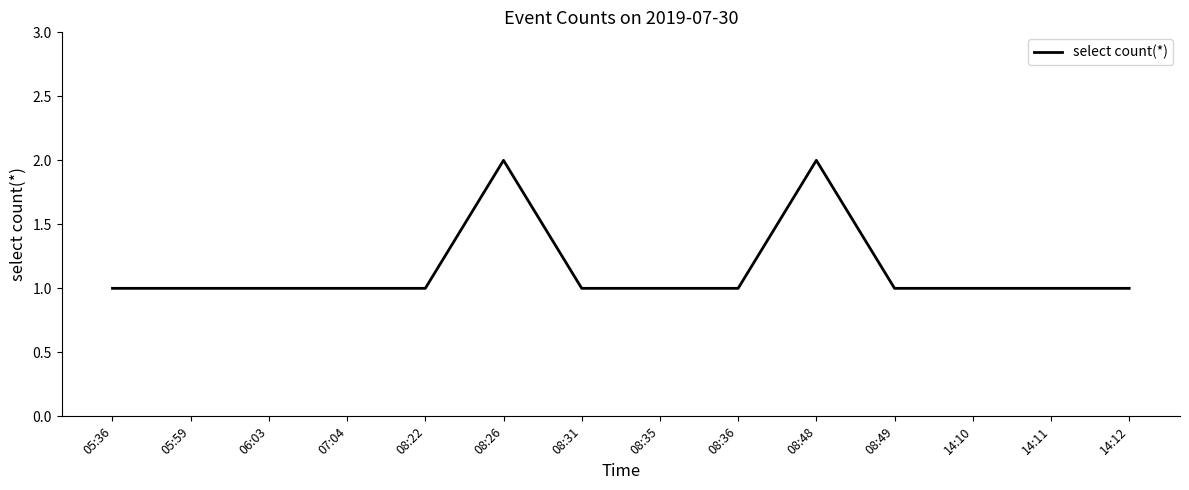

Count the number of data series in this chart.

1